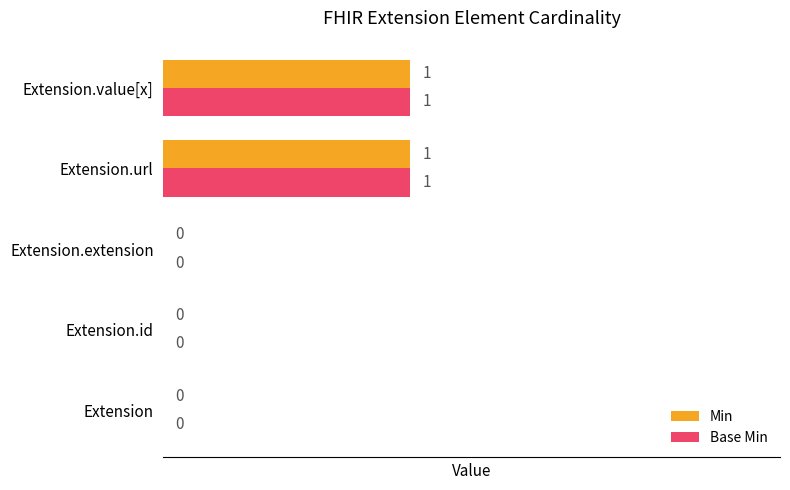

How many positive values does the Min series have?

2